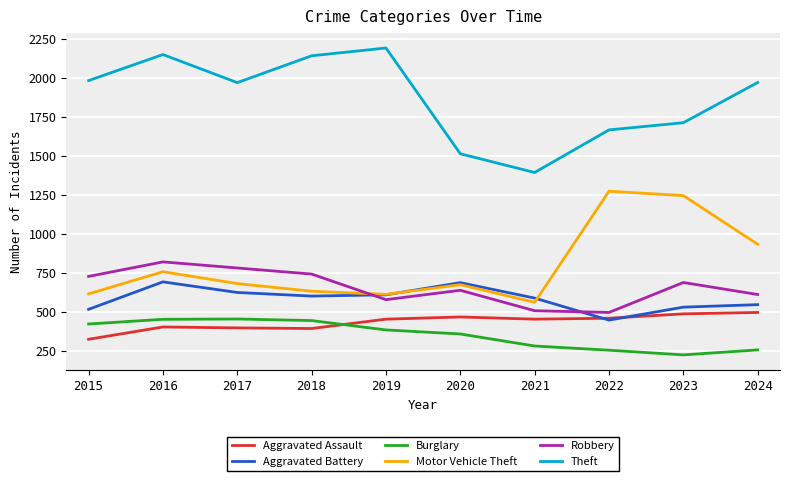

Rank the series by their maximum value, from lowest to highest.

Burglary, Aggravated Assault, Aggravated Battery, Robbery, Motor Vehicle Theft, Theft